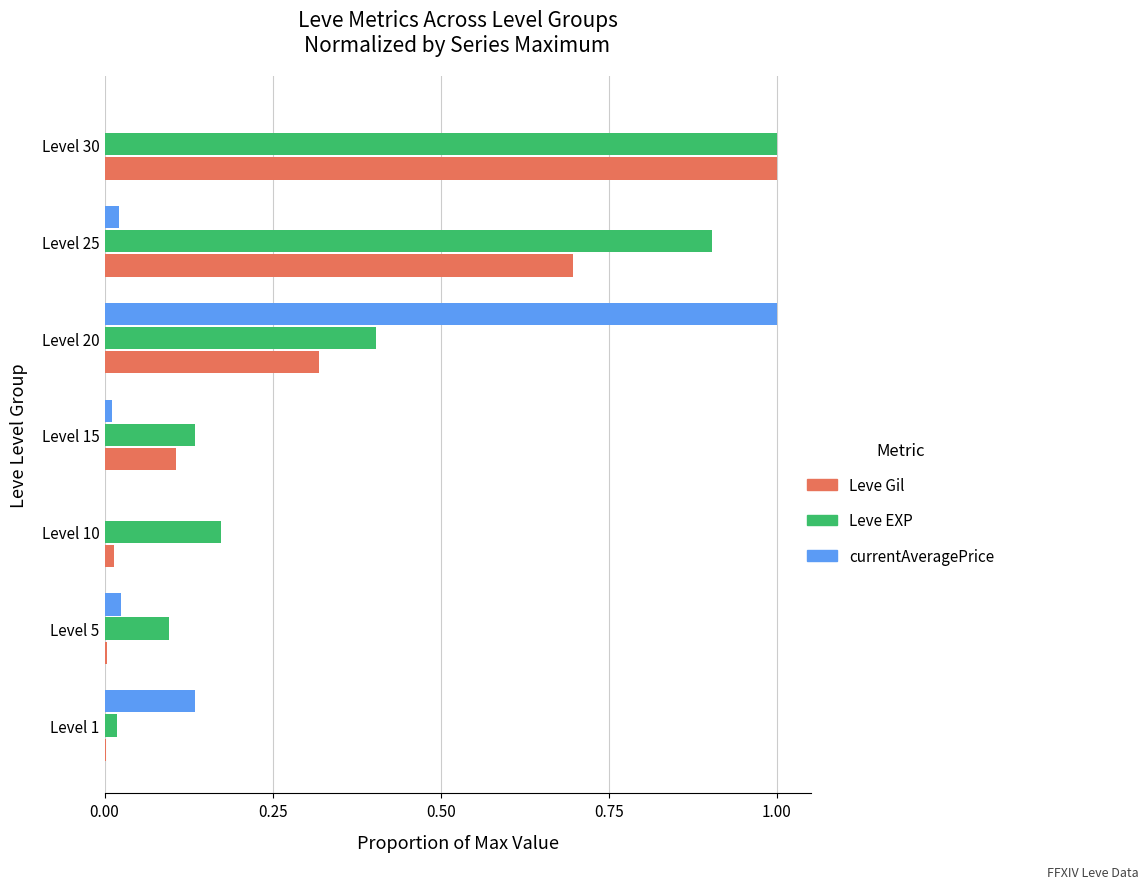

What are all the series names shown in the legend?

Leve Gil, Leve EXP, currentAveragePrice